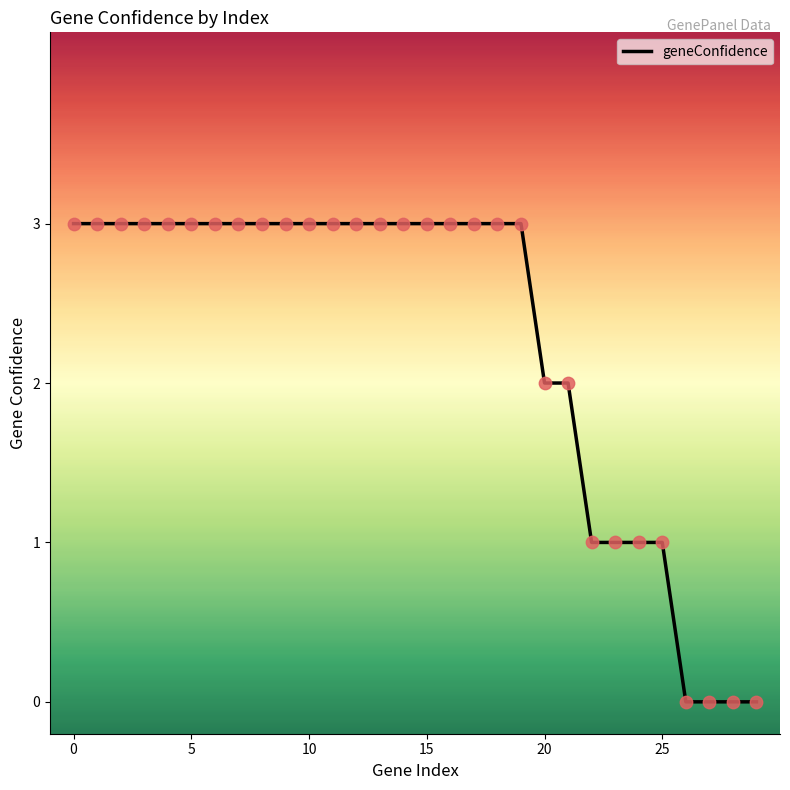

What is the difference between the maximum and minimum values?

3